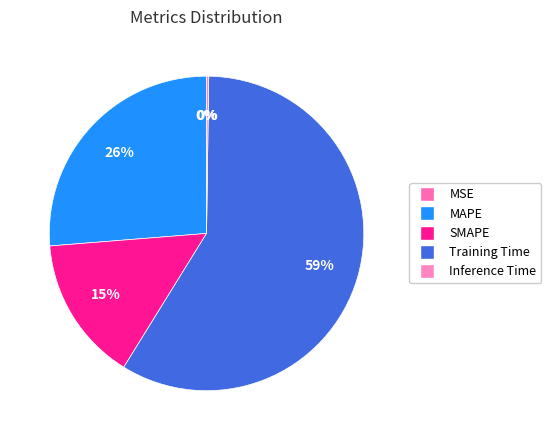

Is there a majority slice in this chart?

Yes